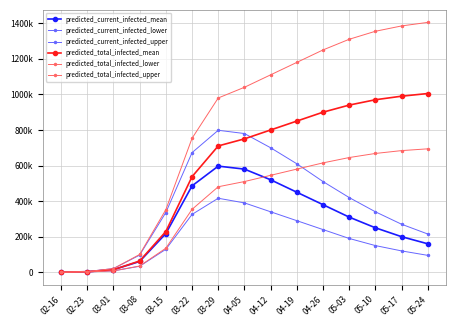

Reading left to right, what are all the values shown in this chart?

predicted_current_infected_mean: 381	3052	14477	60629	217565	485642	596700	580000	520000	450000	380000	310000	250000	200000	160000
predicted_current_infected_lower: 200	1600	7756	33673	129017	325195	416060	390000	340000	290000	240000	190000	150000	120000	95000
predicted_current_infected_upper: 500	4000	20651	96459	335910	672476	798303	780000	700000	610000	510000	420000	340000	270000	215000
predicted_total_infected_mean: 381	3052	14477	63299	229048	537339	710265	750000	800000	850000	900000	940000	970000	990000	1005000
predicted_total_infected_lower: 200	1600	7756	35073	135146	353644	480743	510000	545000	580000	615000	645000	668000	684000	694000
predicted_total_infected_upper: 500	4000	20651	99959	352024	753149	979952	1040000	1110000	1180000	1250000	1310000	1355000	1385000	1405000